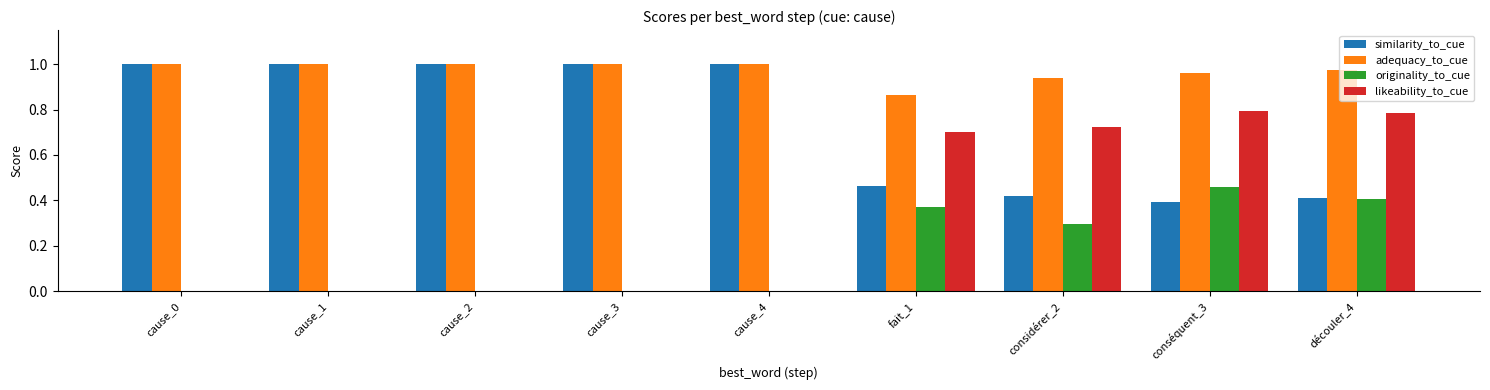

Is it true that likeability_to_cue equals 0.0 at cause_1?

True